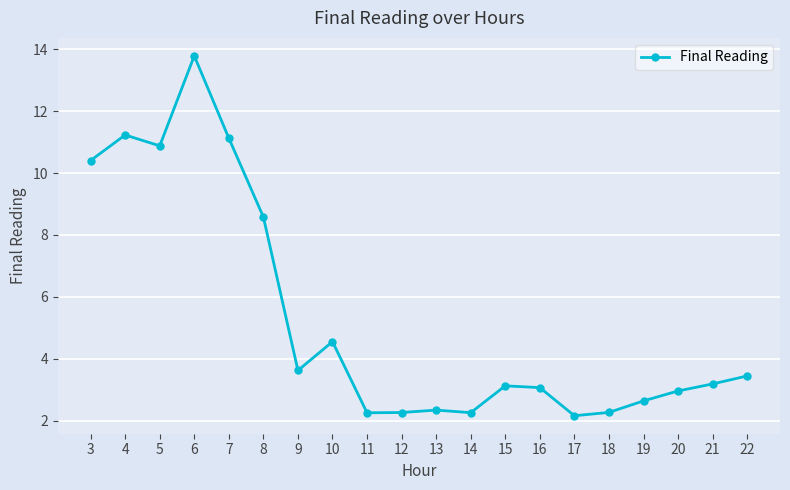

Reading left to right, transcribe all the data shown in this chart.

10.4	11.2	10.9	13.8	11.1	8.6	3.6	4.6	2.3	2.3	2.3	2.3	3.1	3.1	2.2	2.3	2.6	3.0	3.2	3.4